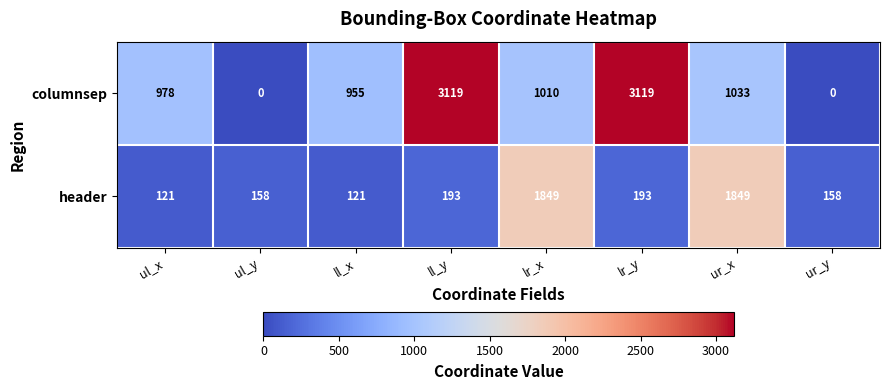

What is the difference between the highest and lowest values at ll_x?

834